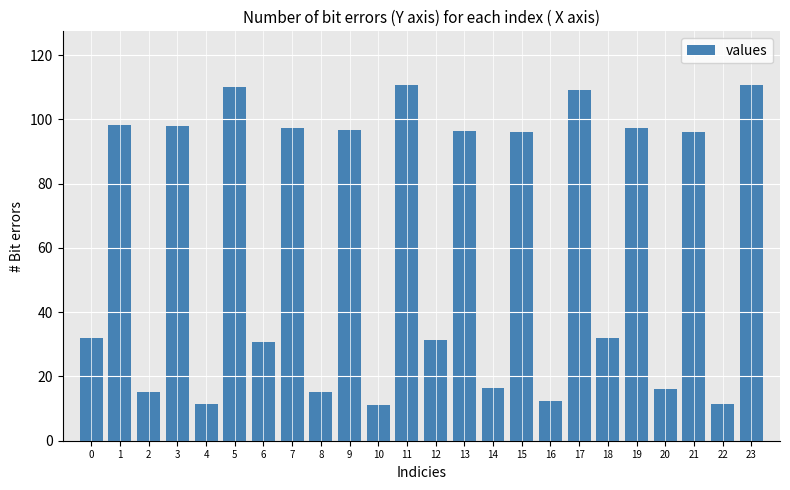

Are the bars horizontal?

No